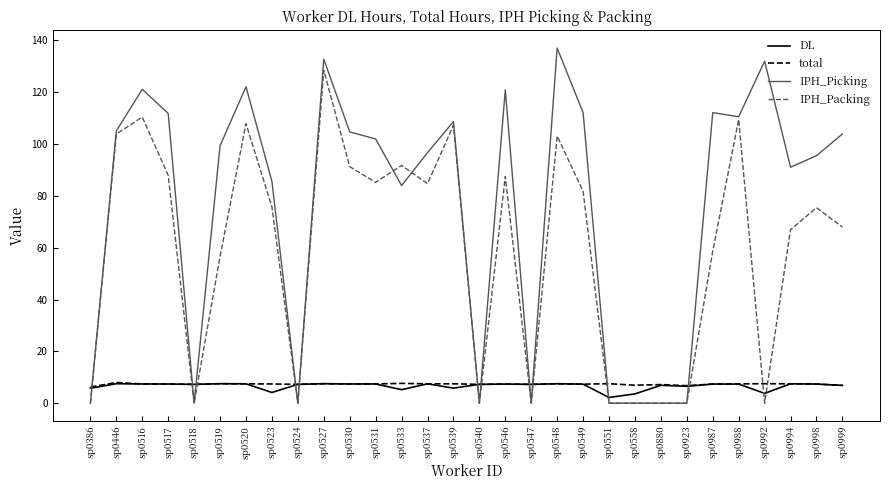

What is the highest value of the IPH_Picking series?

137.0